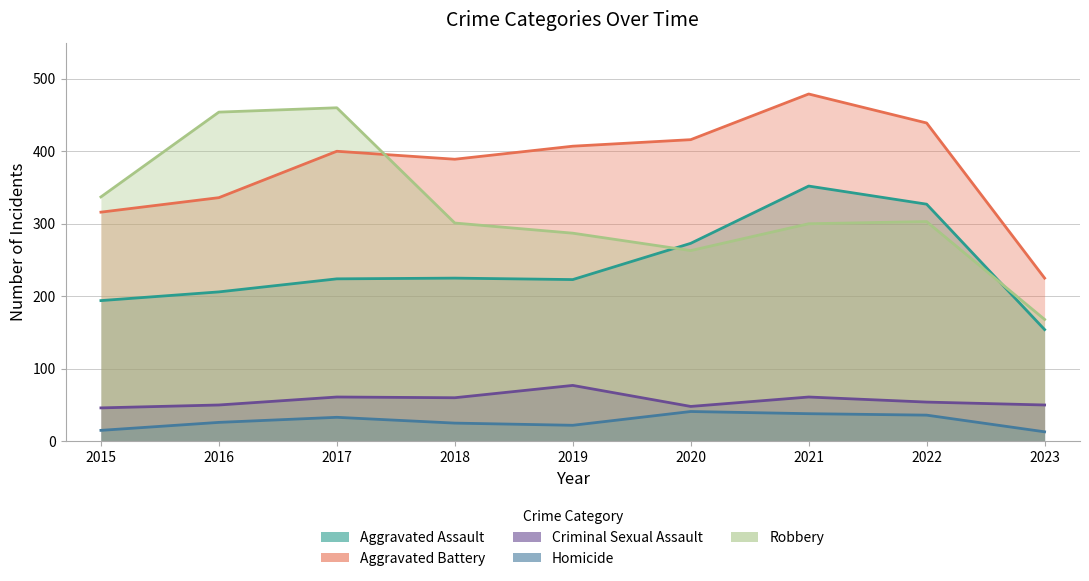

Which series has the widest spread of values?

Robbery